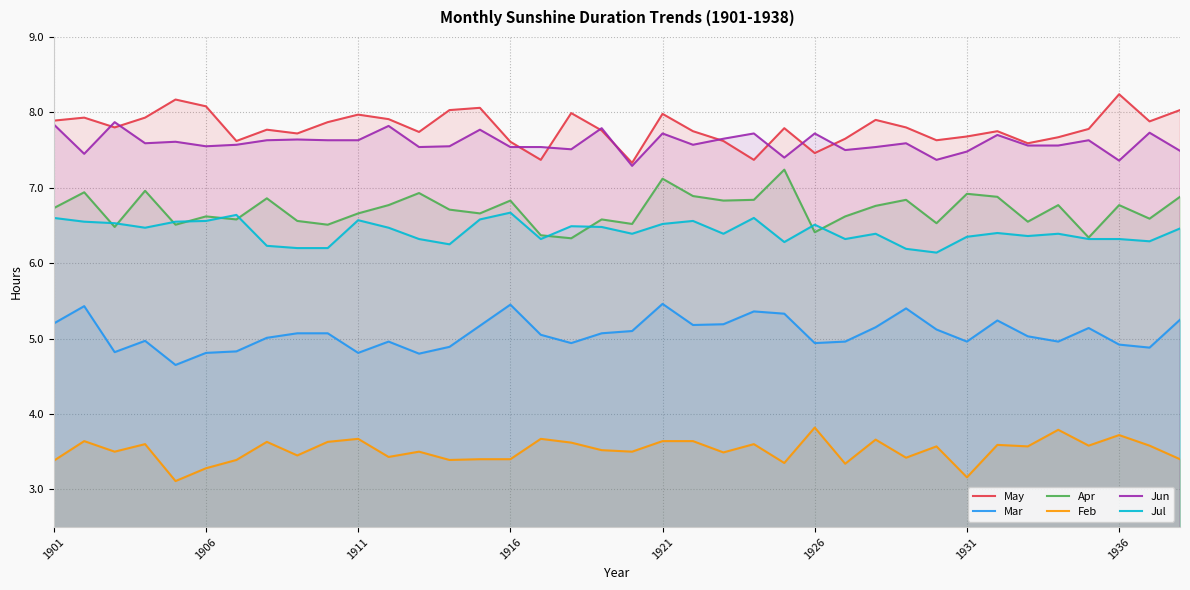

The May series shows 8.0 at 1921. True or false?

True